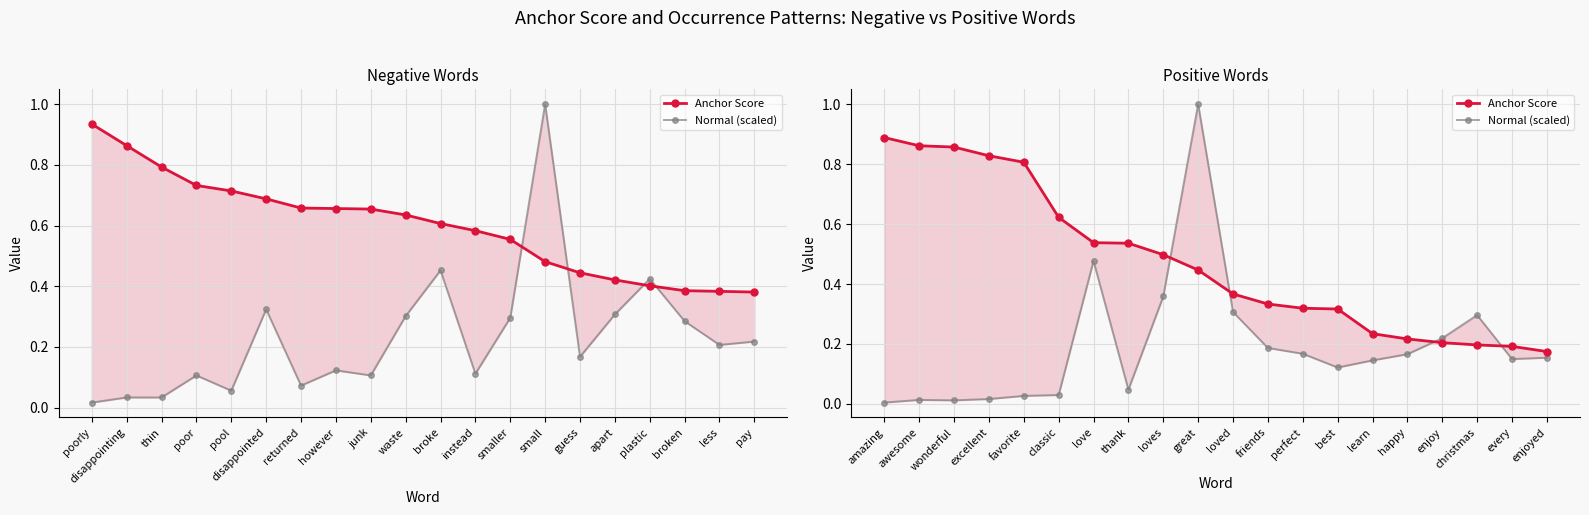

The Normal (scaled) series shows 0.2 at best. True or false?

False